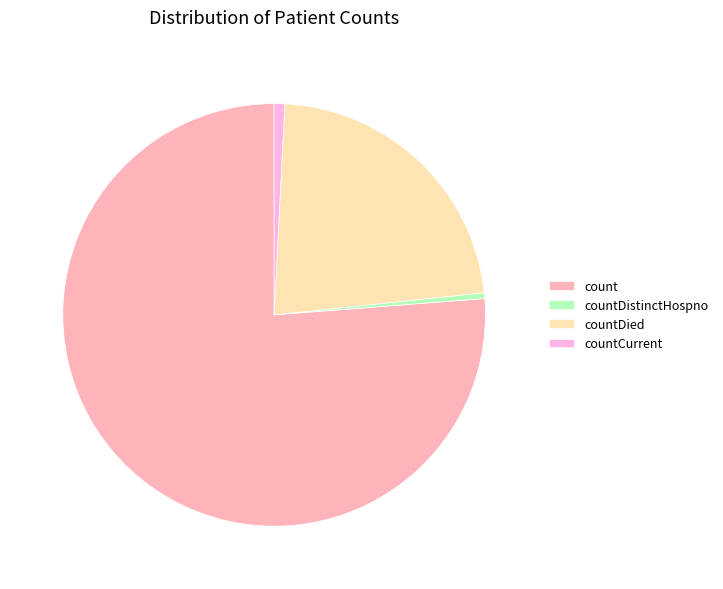

Which slice is the largest?

count